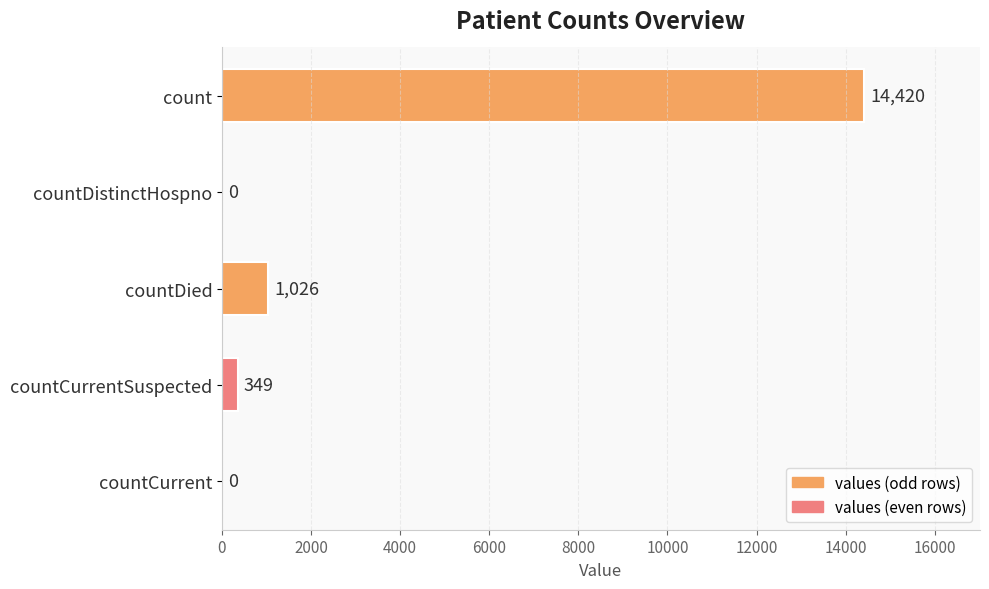

Are the bars horizontal?

Yes